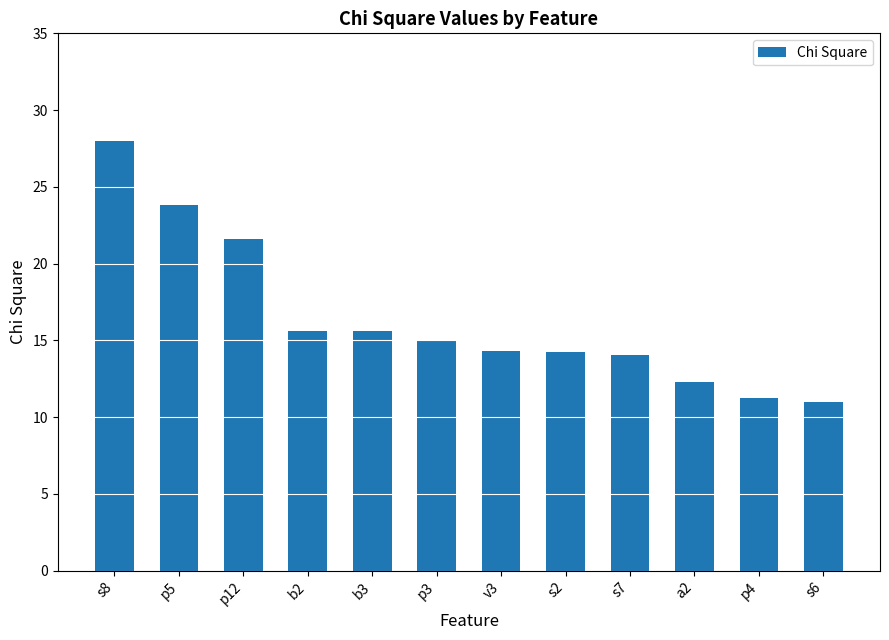

Reading left to right, extract all data points from this chart.

28.0	23.8	21.6	15.6	15.6	15.1	14.3	14.3	14.1	12.3	11.2	11.0